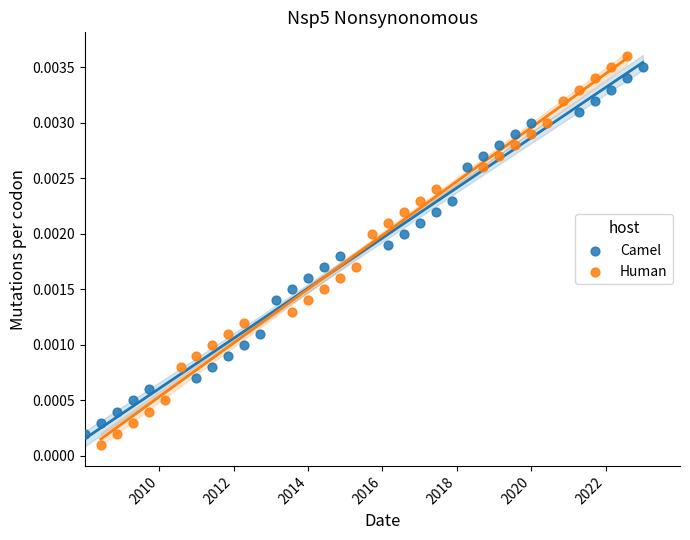

Which series has the largest Y range (max minus min)?

Human